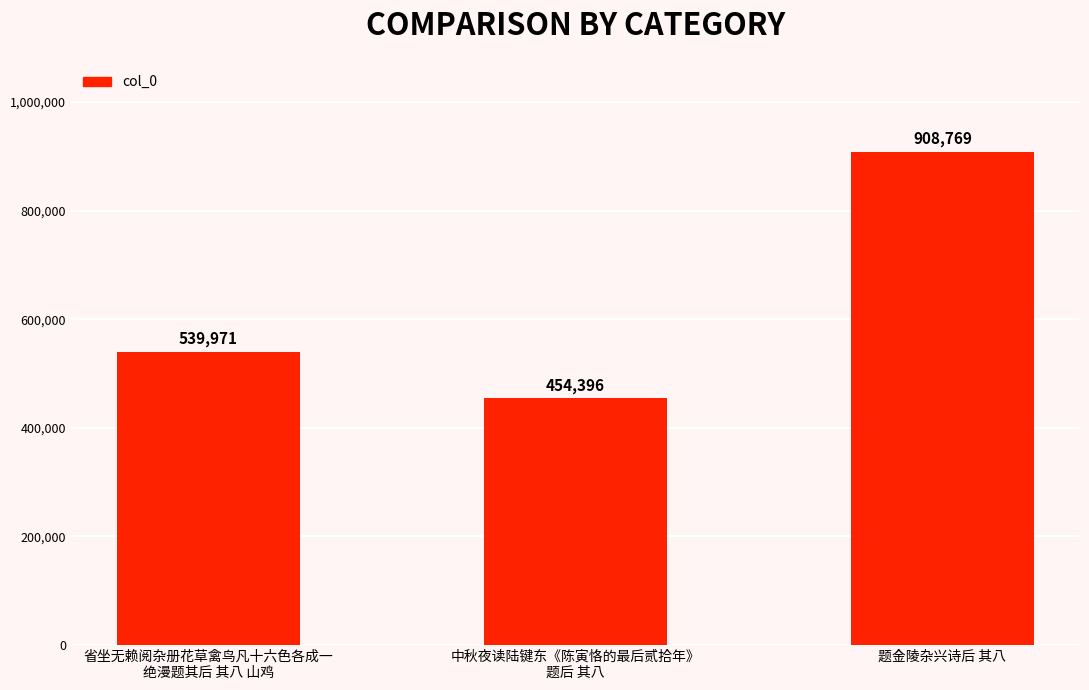

What is the label of the 3rd bar from the right?

省坐无赖阅杂册花草禽鸟凡十六色各成一
绝漫题其后 其八 山鸡